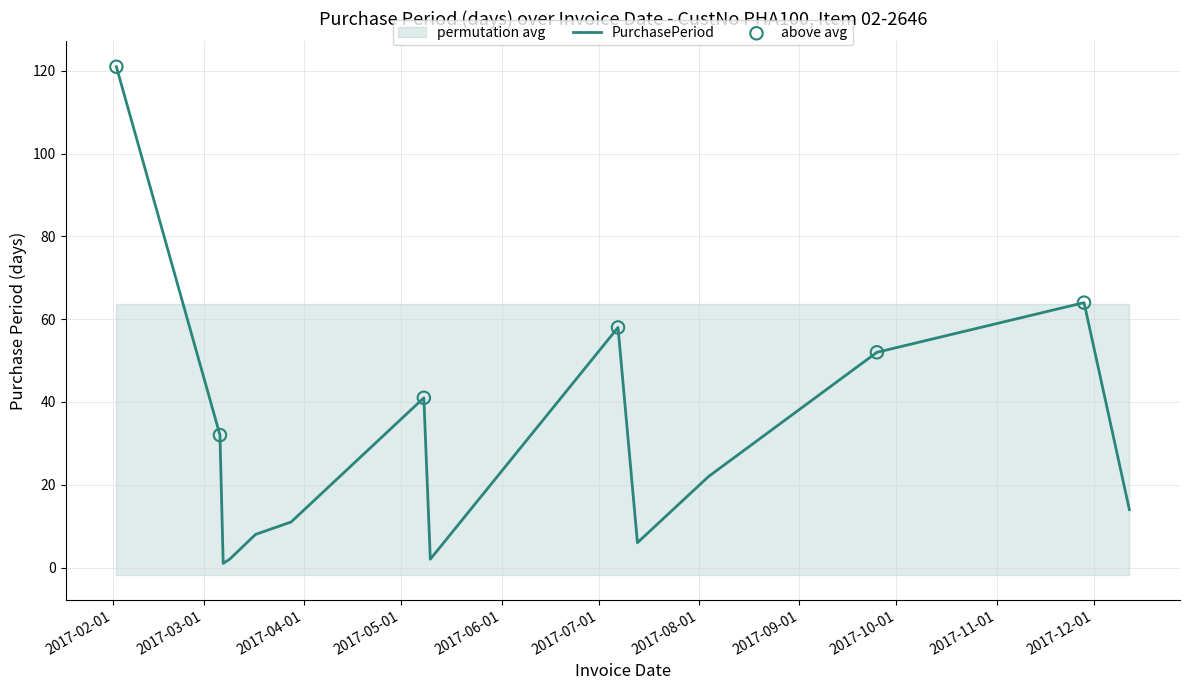

Which has a higher value, 2017-03-09 or 2017-07-07?

2017-07-07